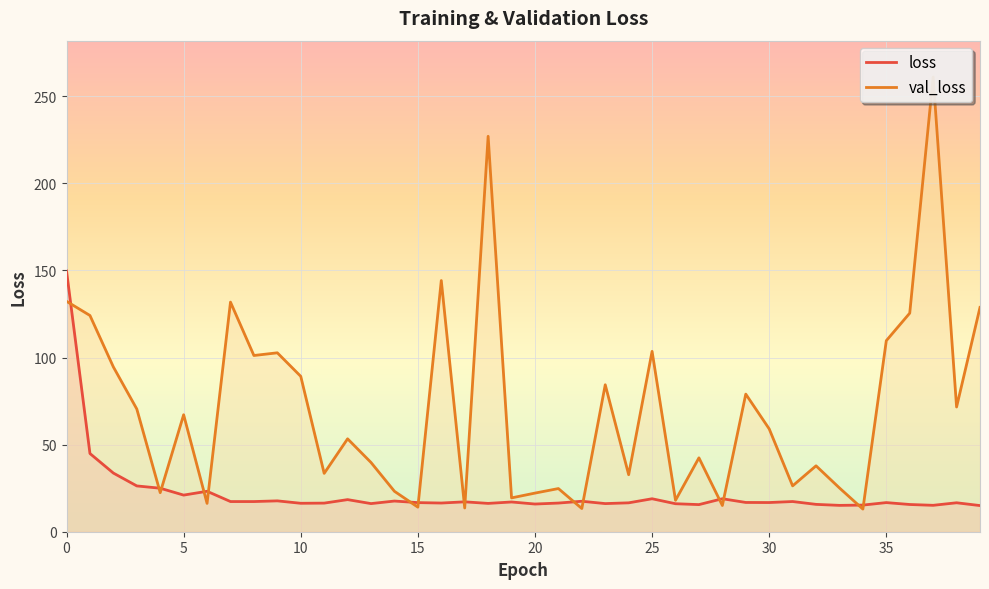

List the series in order of their overall mean, lowest first.

loss, val_loss